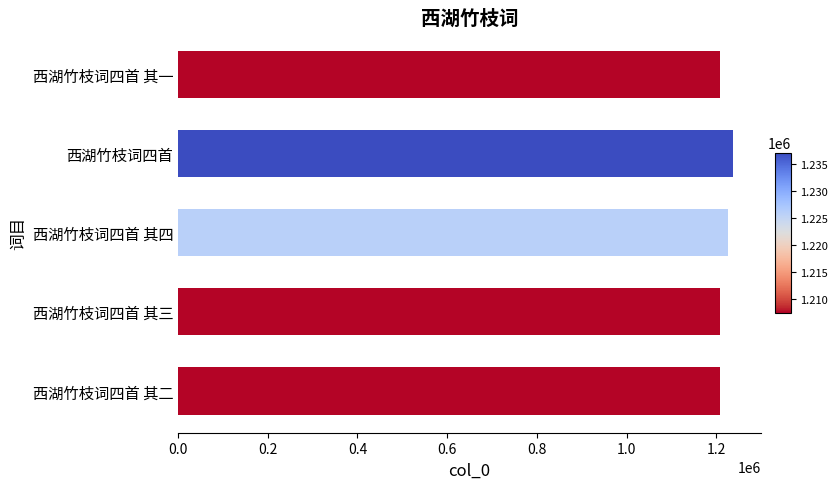

How many values are below 1207524?

2